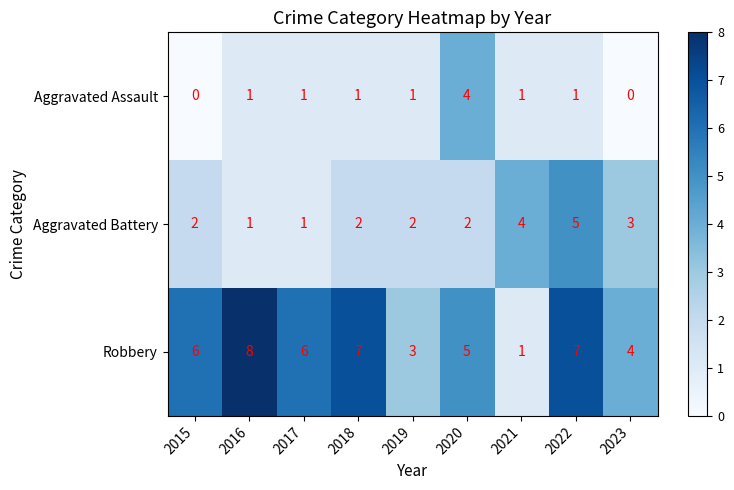

Where is Aggravated Battery nearest to the value 3?

2023